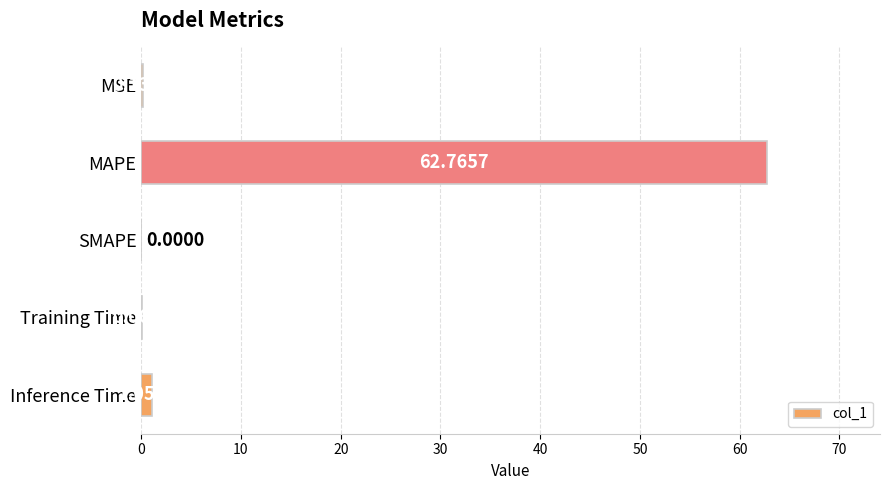

Which label corresponds to the largest value in the chart?

MAPE